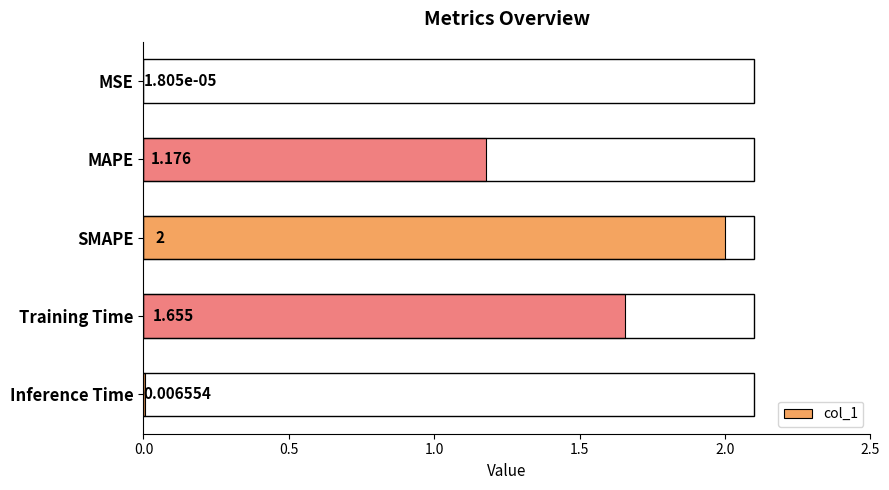

How many distinct data groups are displayed?

1